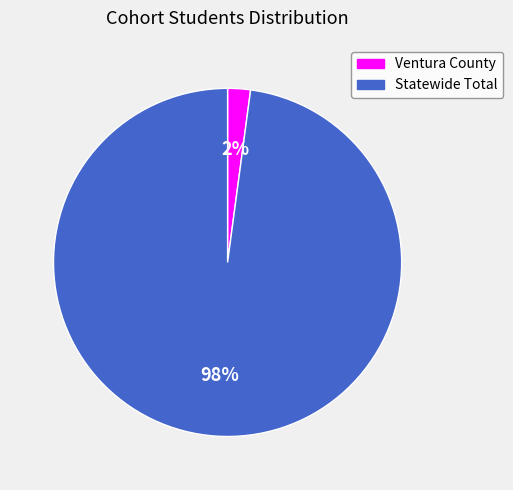

To the nearest percent, what is the difference between the Statewide Total and Ventura County slice percentages?

96%